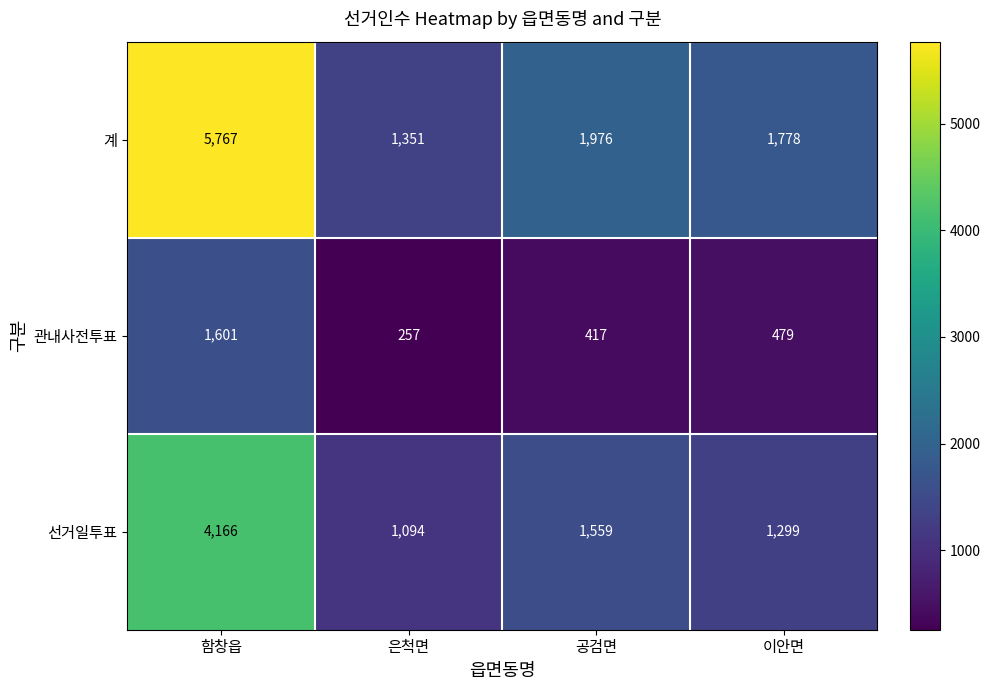

Reading right to left, list all the values displayed in this chart.

계: 1778	1976	1351	5767
관내사전투표: 479	417	257	1601
선거일투표: 1299	1559	1094	4166